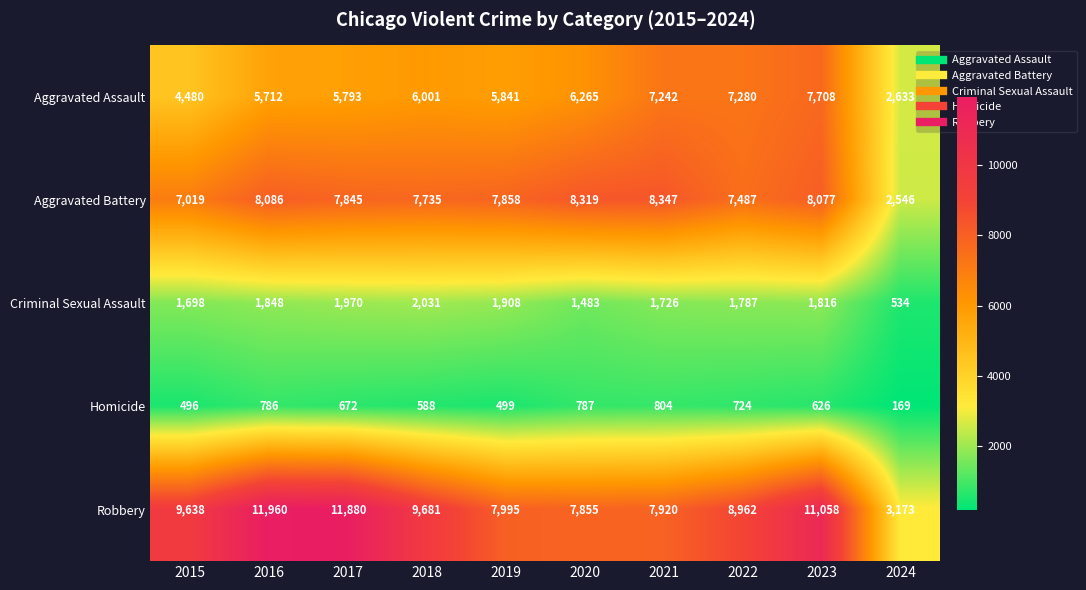

At which label does Criminal Sexual Assault reach its minimum?

2024